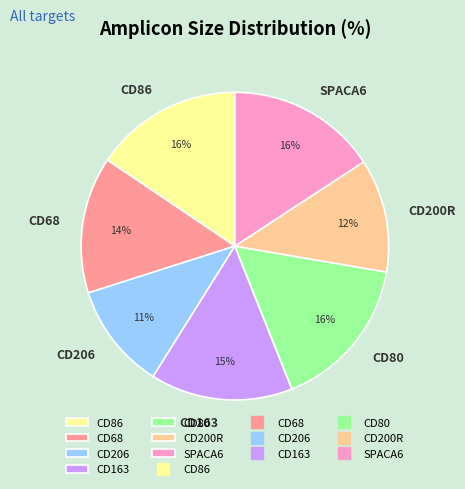

True or false: CD80 accounts for 16% of the total.

True